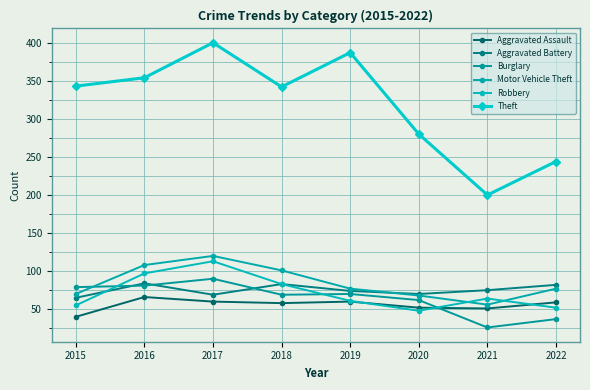

Reading right to left, transcribe all the data shown in this chart.

Aggravated Assault: 59	51	52	60	58	60	66	40
Aggravated Battery: 82	75	70	74	83	69	84	65
Burglary: 37	26	62	70	69	90	81	79
Motor Vehicle Theft: 77	56	68	77	101	120	108	70
Robbery: 52	64	48	61	83	113	97	55
Theft: 244	200	280	387	342	400	354	343